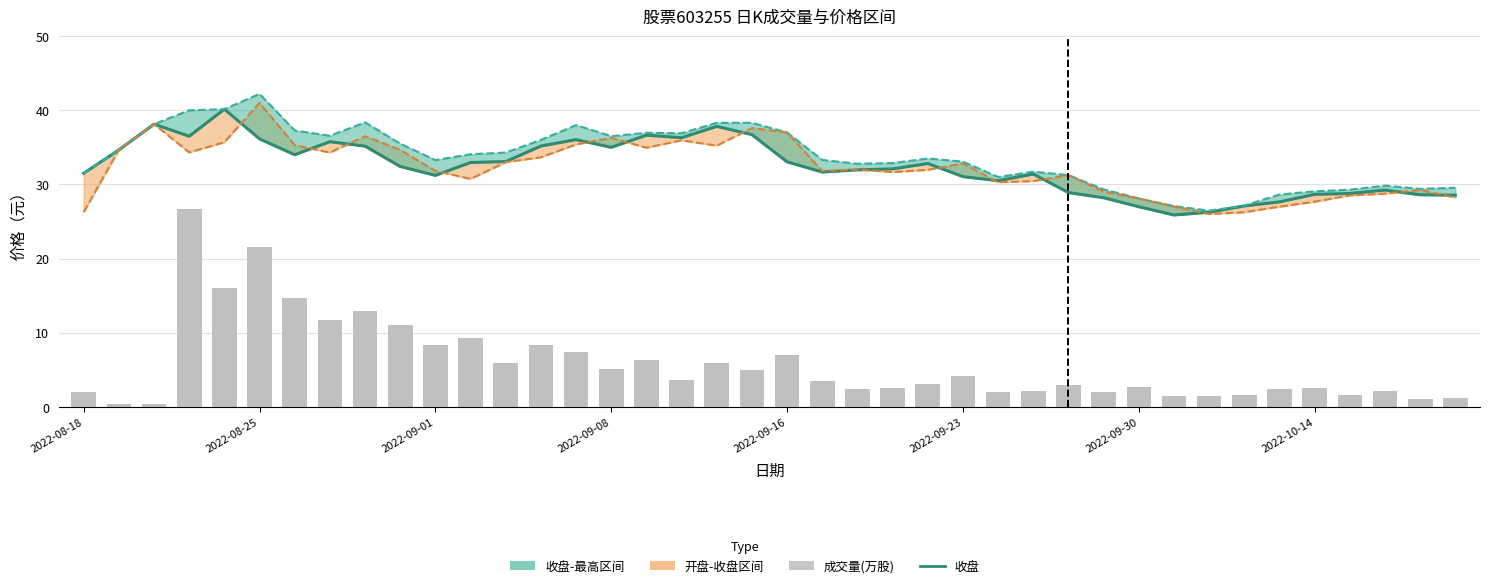

The 成交量(万股) series shows 27.7 at 2022-09-16. True or false?

False